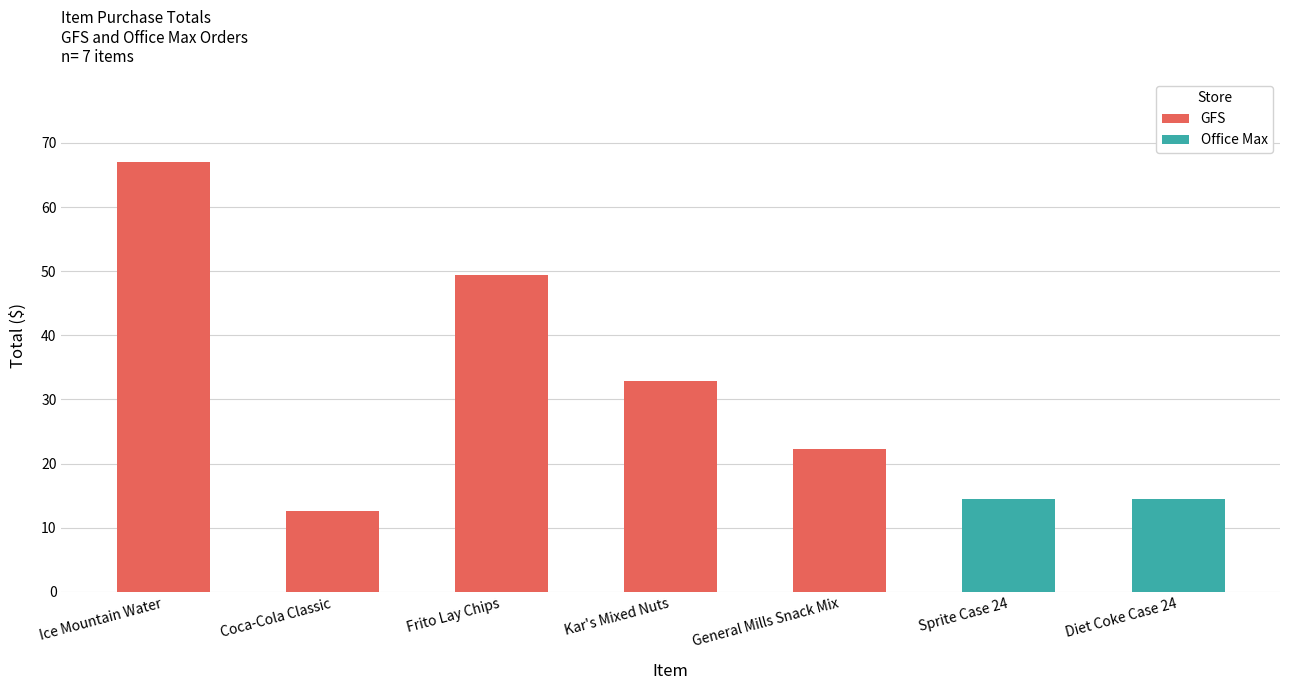

Are the bars grouped side by side (vs. stacked)?

No